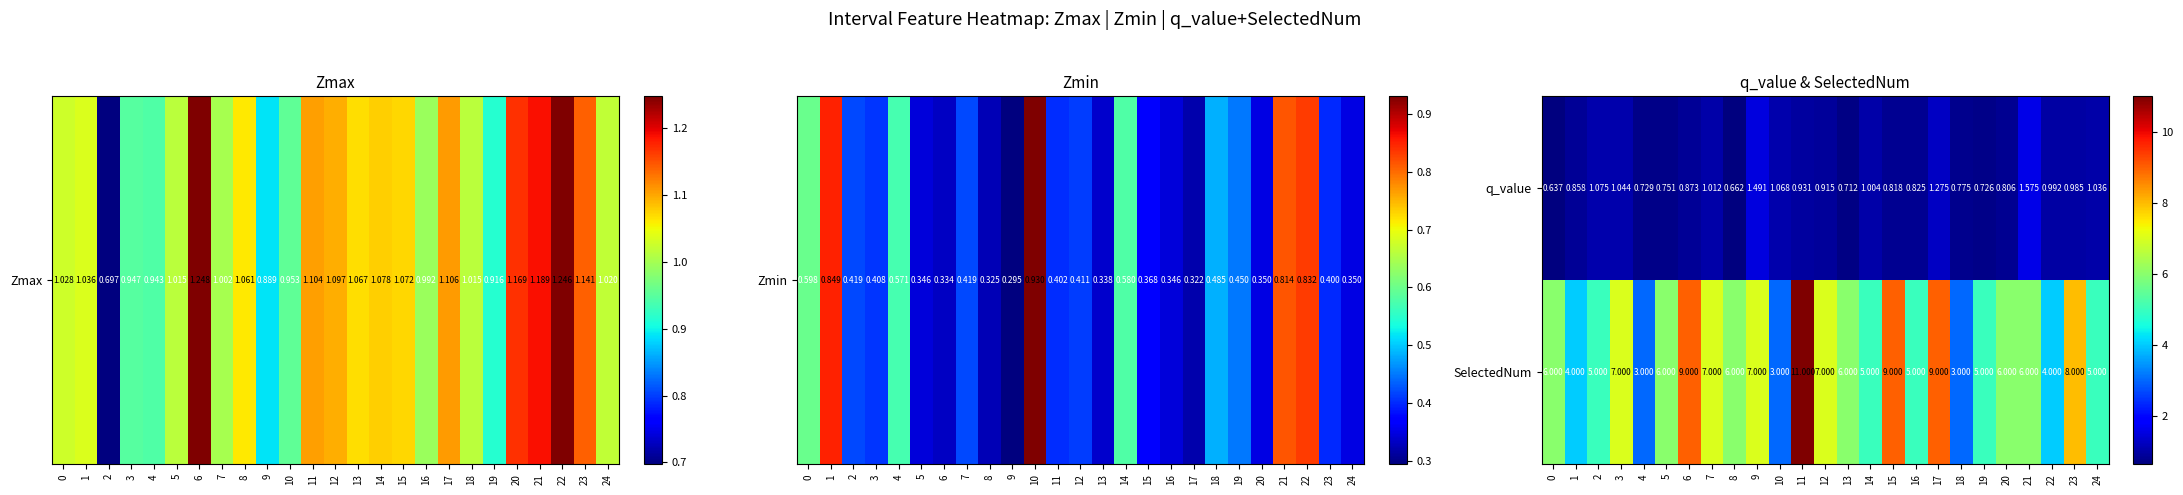

Rank the series at 18 from highest to lowest value.

SelectedNum, q_value